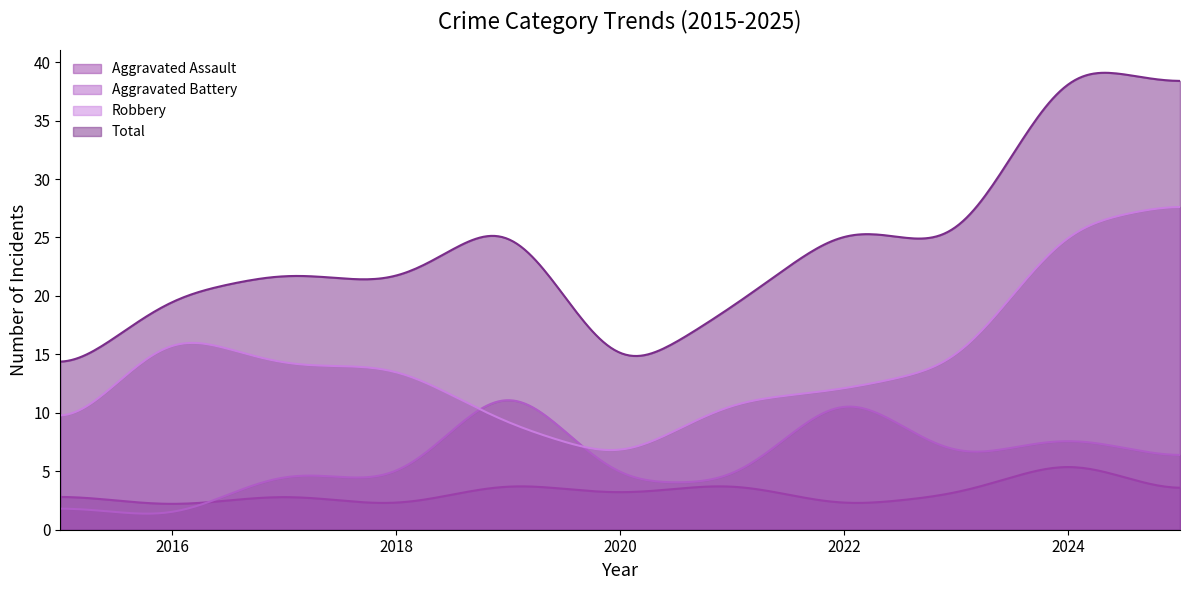

In Total, how many points are higher than both neighbors (excluding endpoints)?

4